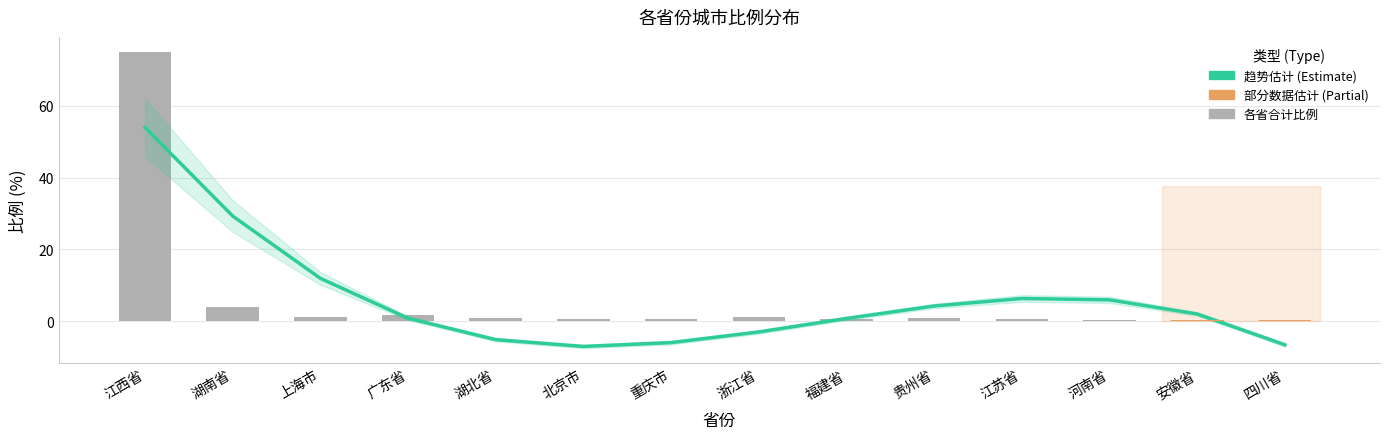

Rank the series at 贵州省 from highest to lowest value.

趋势估计 (Estimate), 各省合计比例